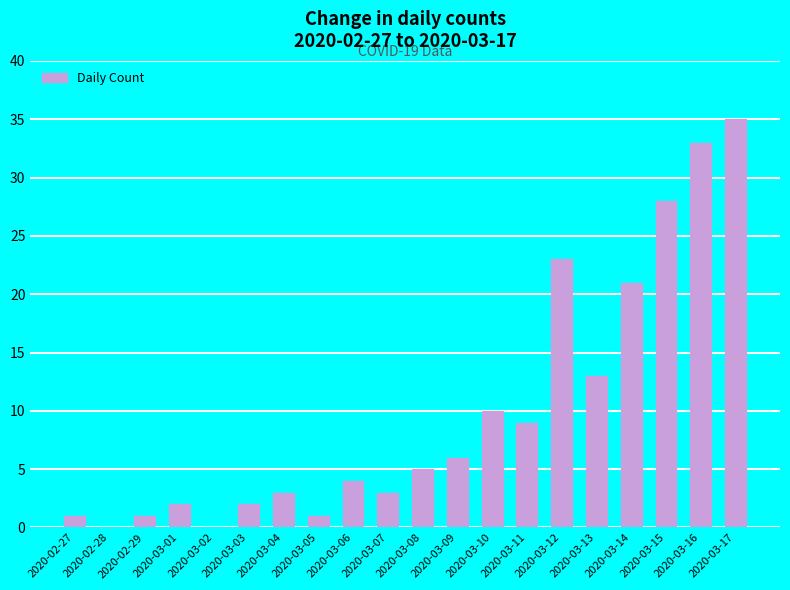

What is the sum of the values at 2020-03-12 and 2020-03-06?

27